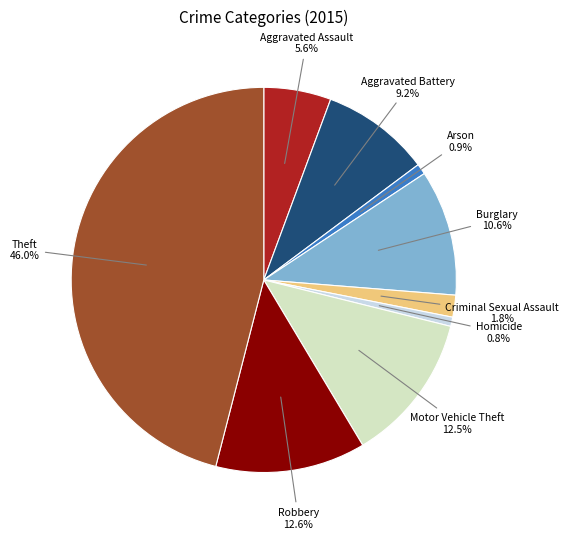

Is there any slice that represents more than half of the pie?

No